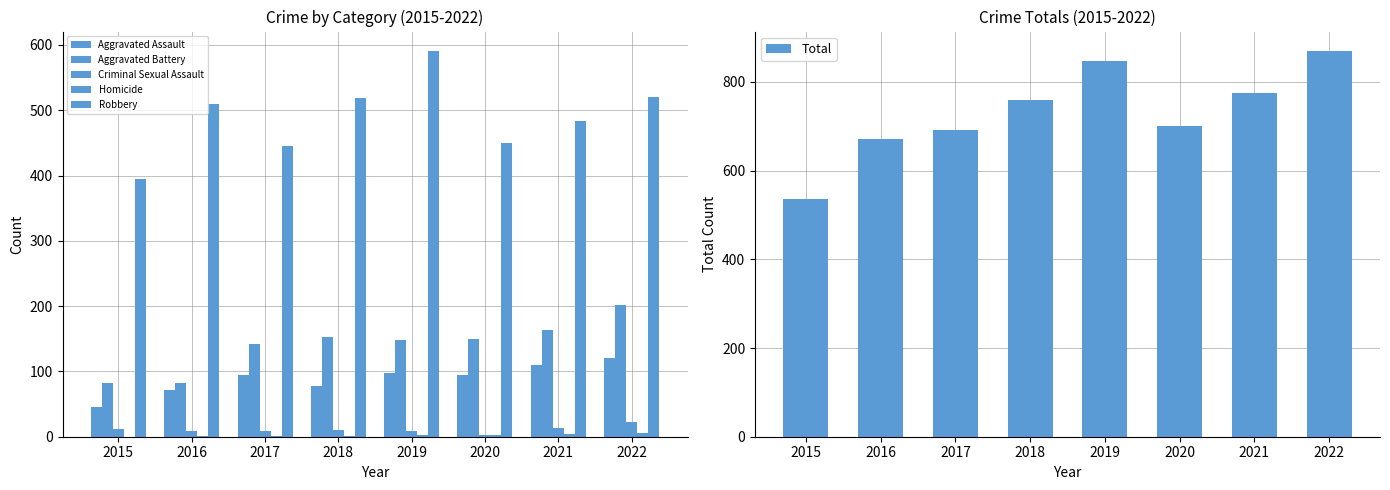

Where does the Criminal Sexual Assault series first go above 11?

2015